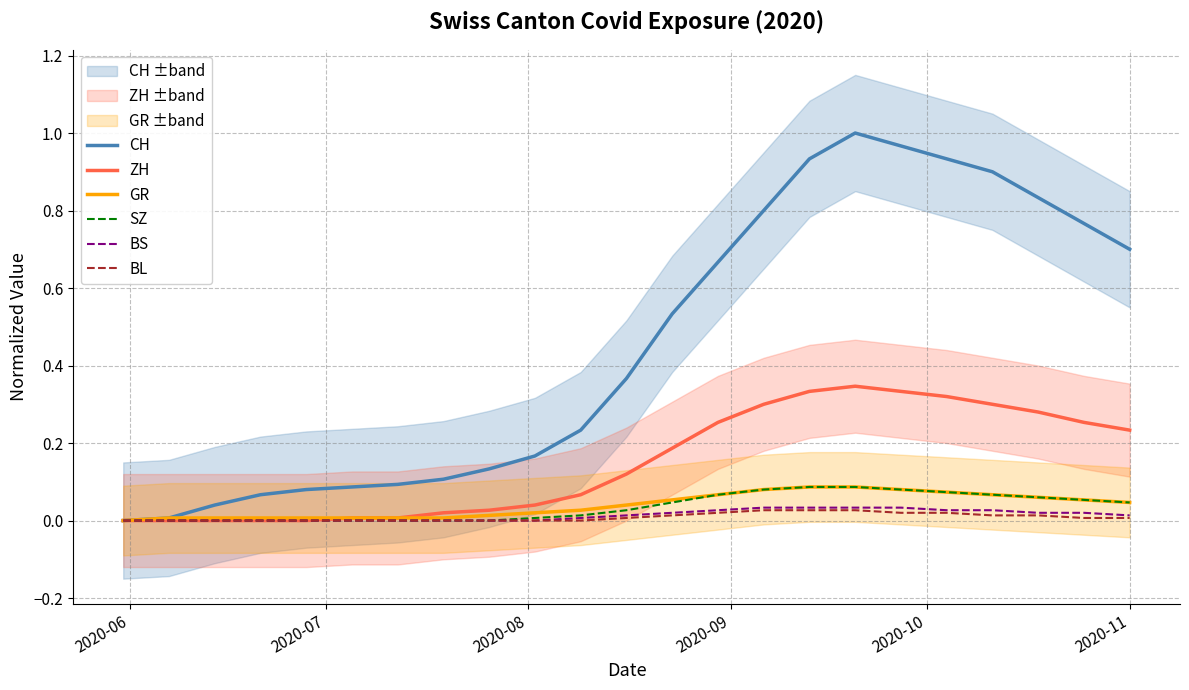

In CH, how many points are higher than both neighbors (excluding endpoints)?

1